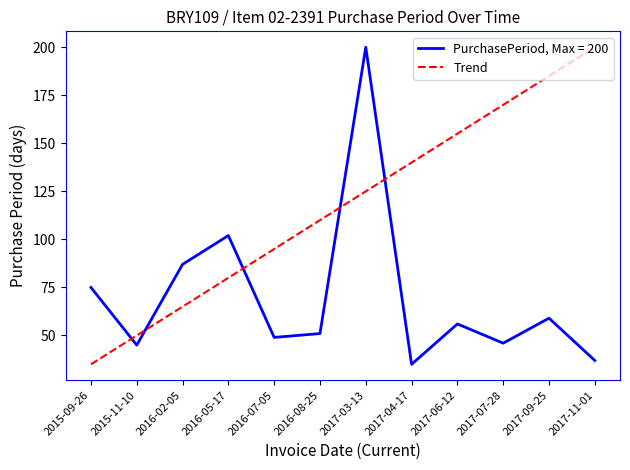

At 2017-06-12, list the series in order from largest to smallest.

Trend, PurchasePeriod, Max = 200